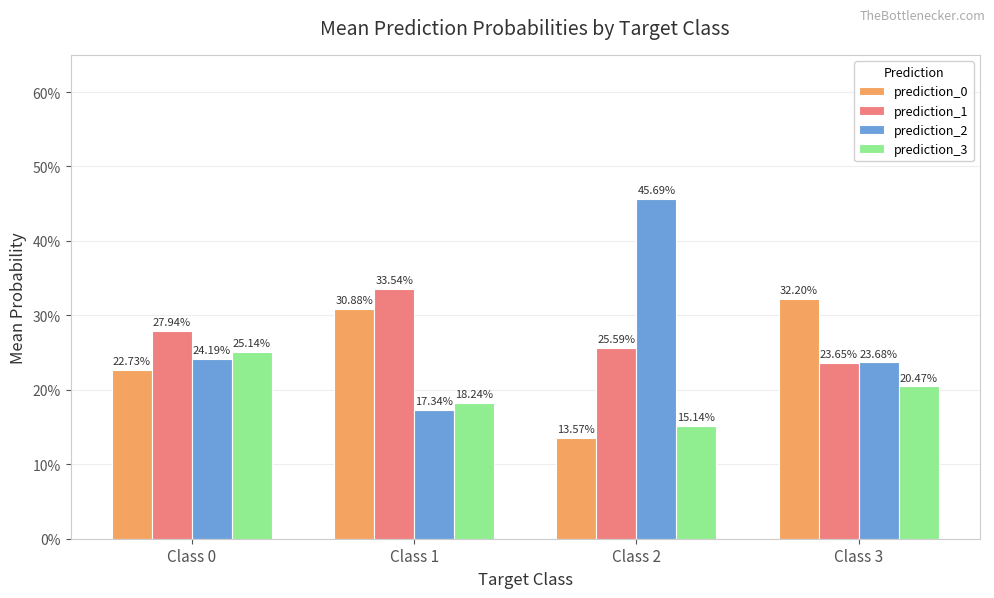

Are the bars grouped side by side (vs. stacked)?

Yes